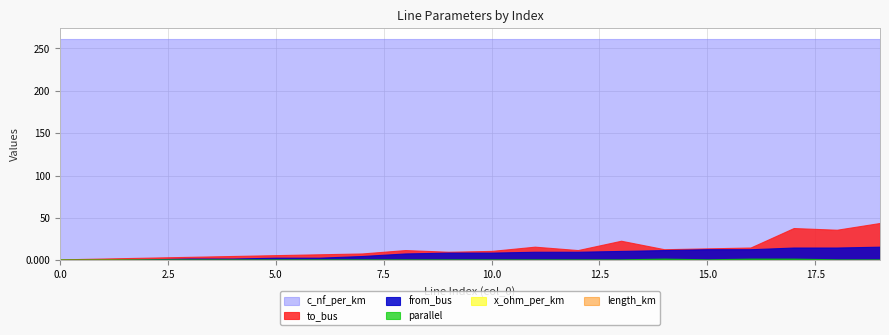

How many distinct data groups are displayed?

6